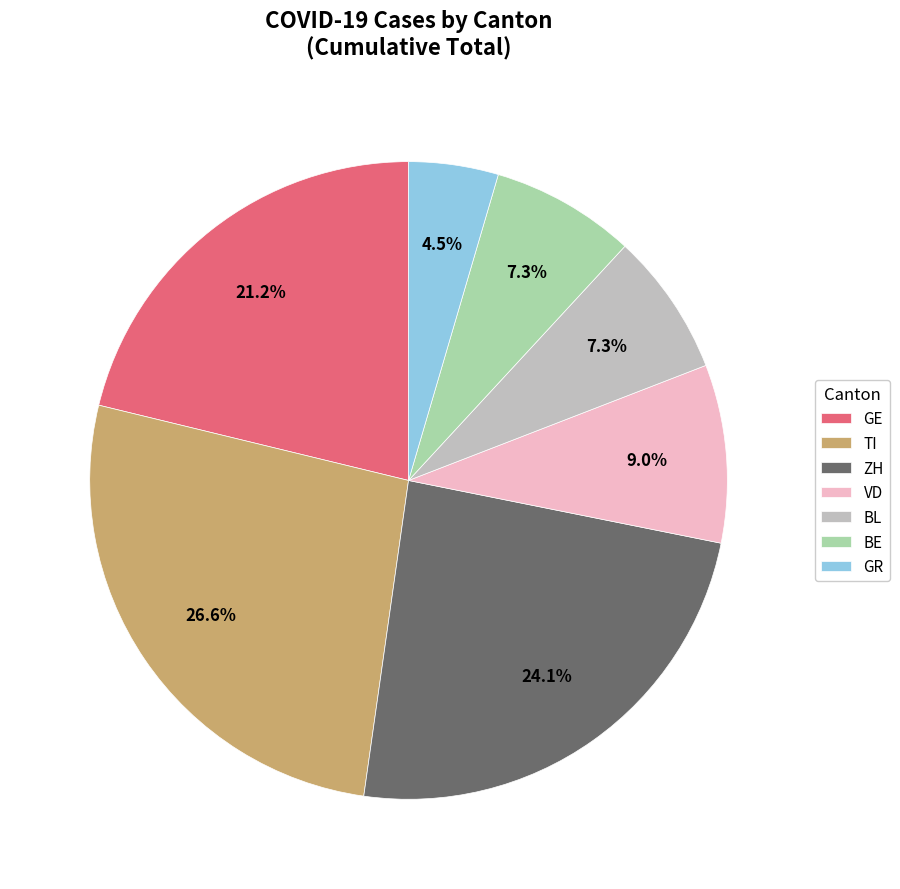

What is the ratio of the value at VD to the value at GR?

2.0